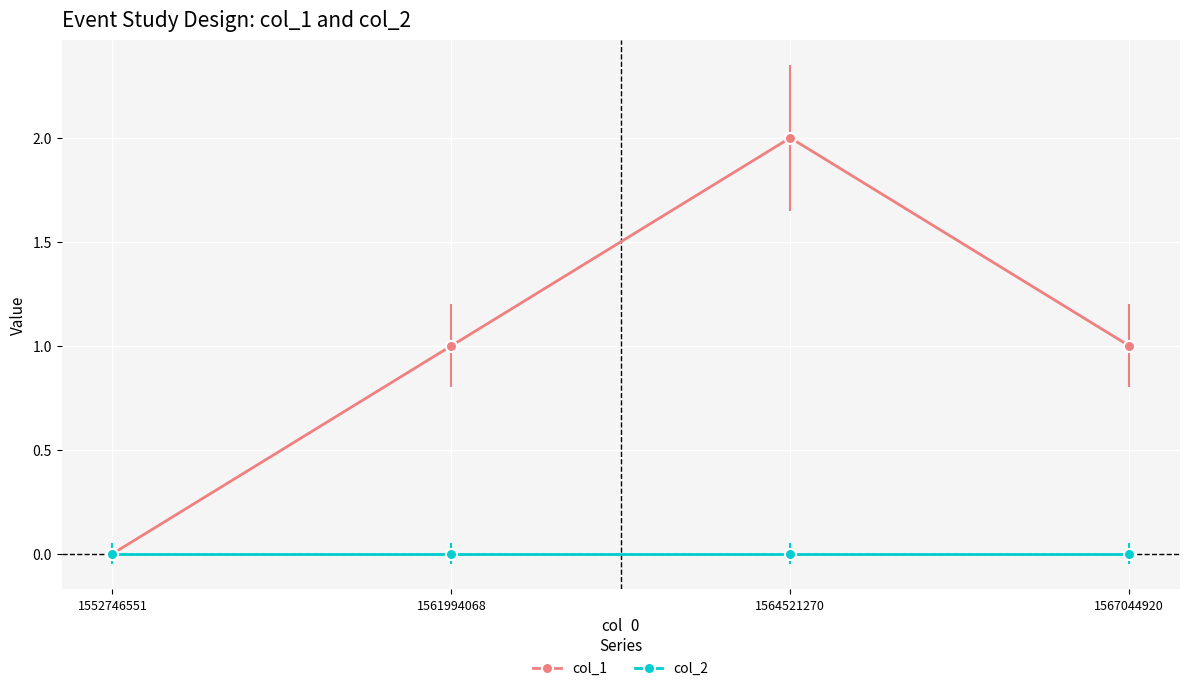

Does the chart display data point markers on the line(s)?

Yes